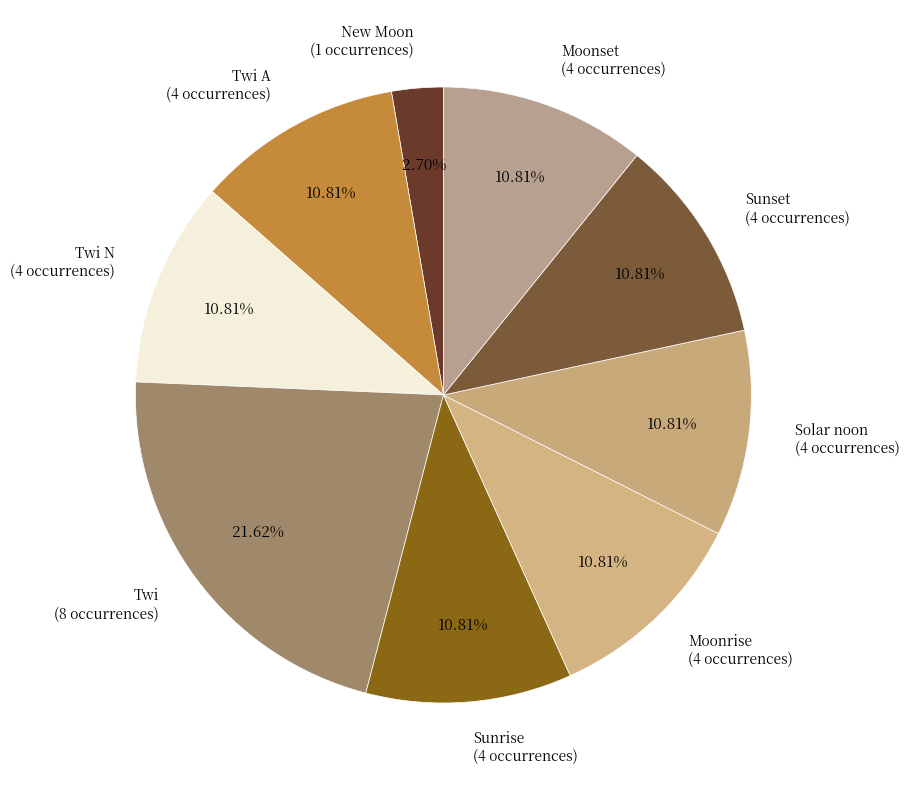

How many segments does this pie chart have?

9